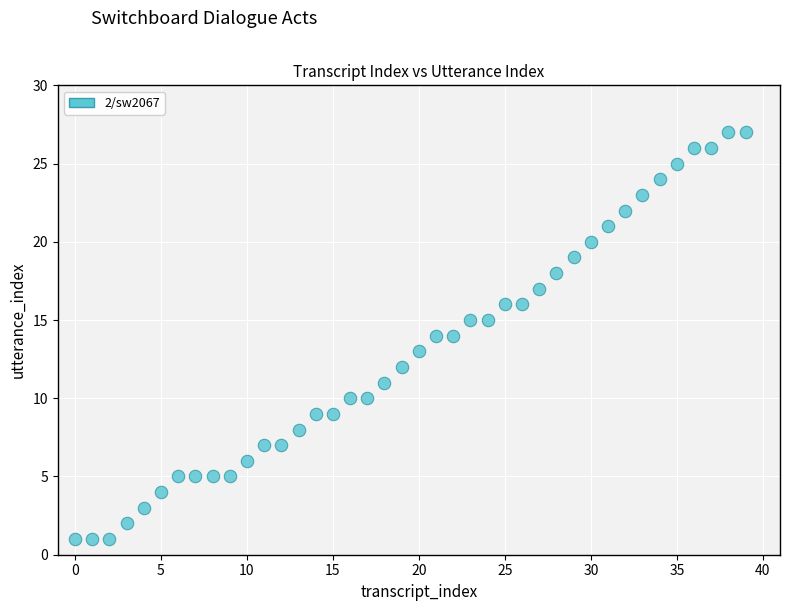

What is the range of Y values (max minus min)?

26